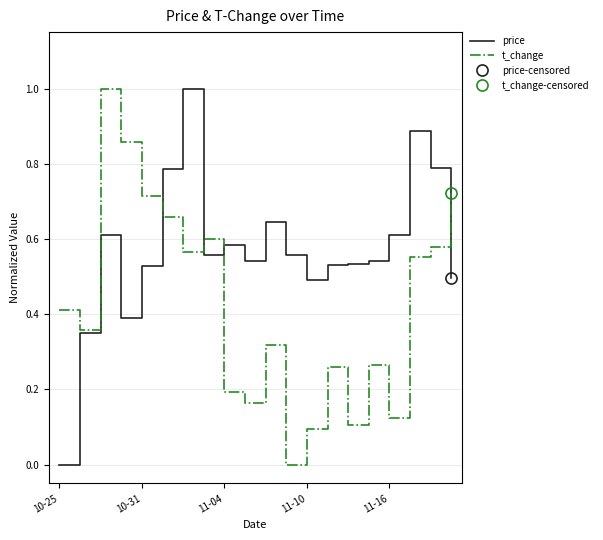

Reading left to right, extract all data points from this chart.

price: 0.0	0.3	0.6	0.4	0.5	0.8	1.0	0.6	0.6	0.5	0.6	0.6	0.5	0.5	0.5	0.5	0.6	0.9	0.8	0.5
t_change: 0.4	0.4	1.0	0.9	0.7	0.7	0.6	0.6	0.2	0.2	0.3	0.0	0.1	0.3	0.1	0.3	0.1	0.6	0.6	0.7